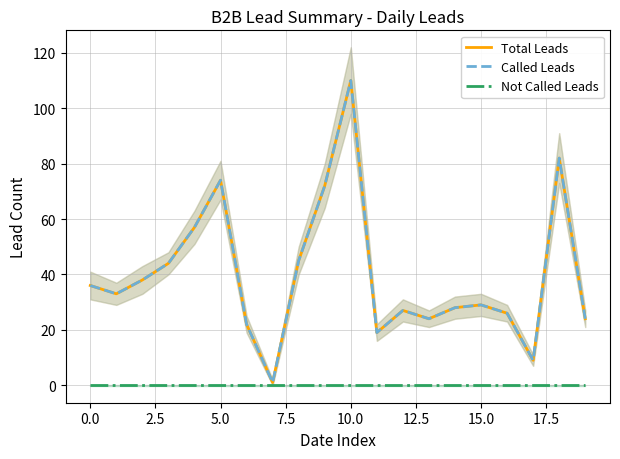

What is the difference between the maximum and minimum values in the Total Leads series?

109